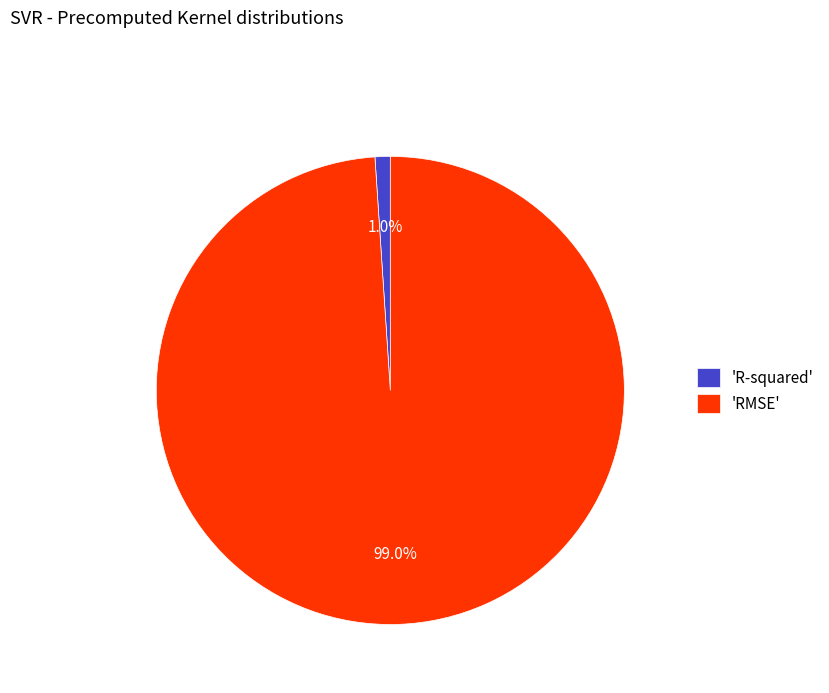

Which slice is the smallest?

'R-squared'